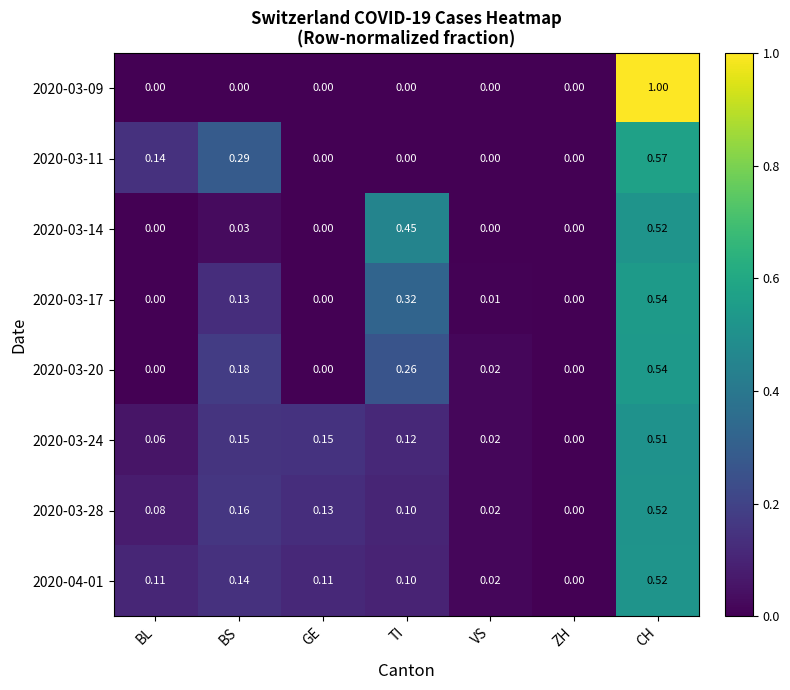

At which label does 2020-03-24 reach its minimum?

ZH